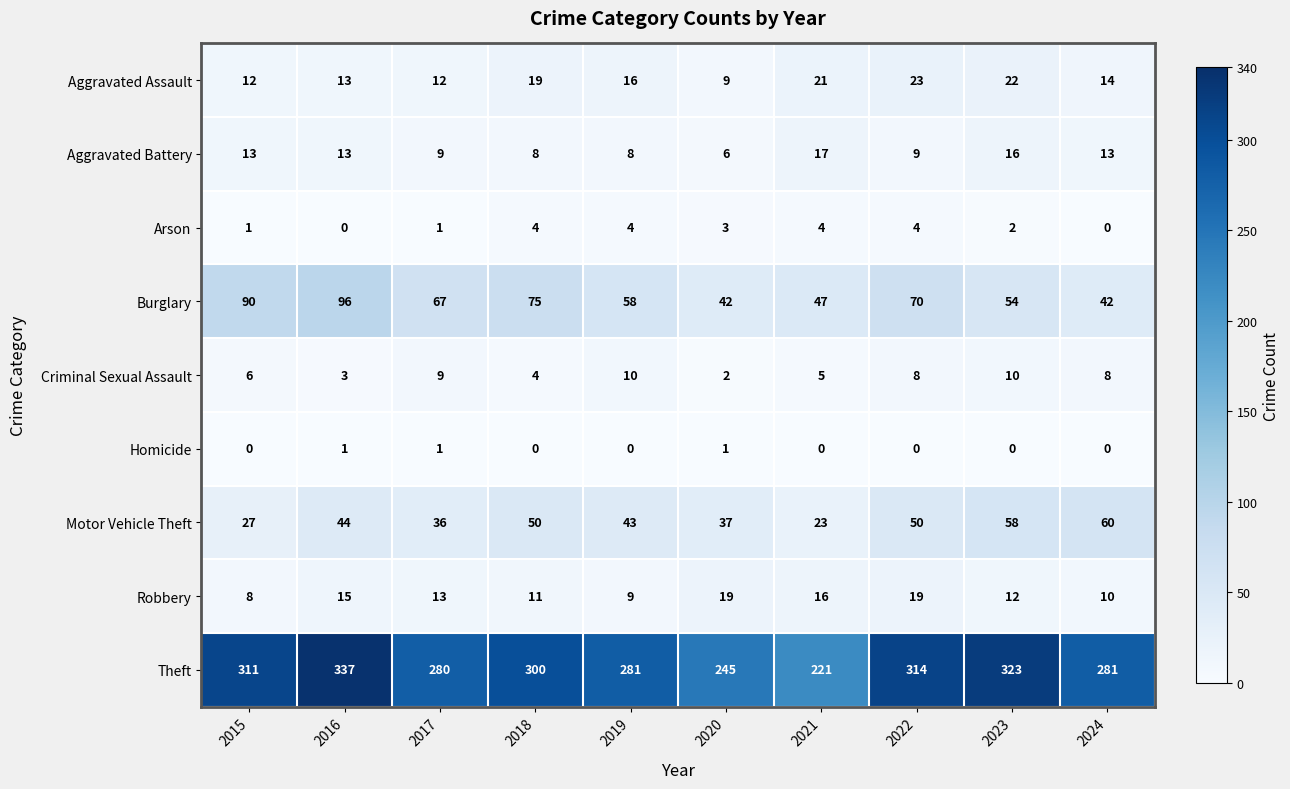

Which series has the largest total across all categories?

Theft